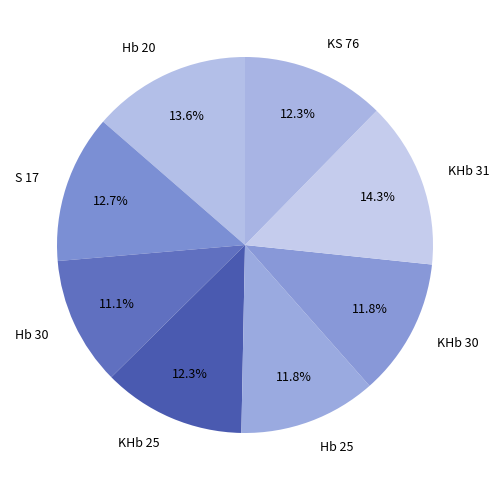

Count the number of slices in the pie.

8